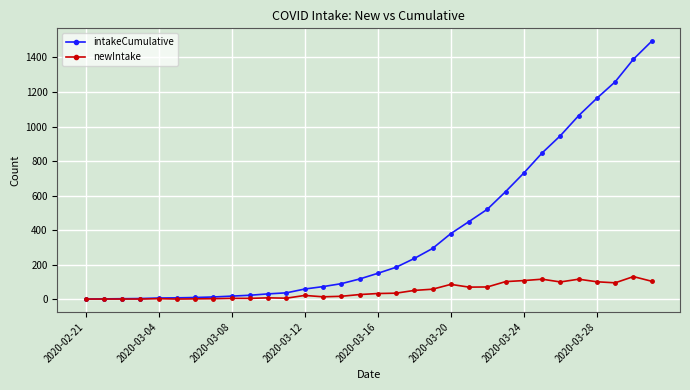

Does the chart have visible grid lines?

Yes